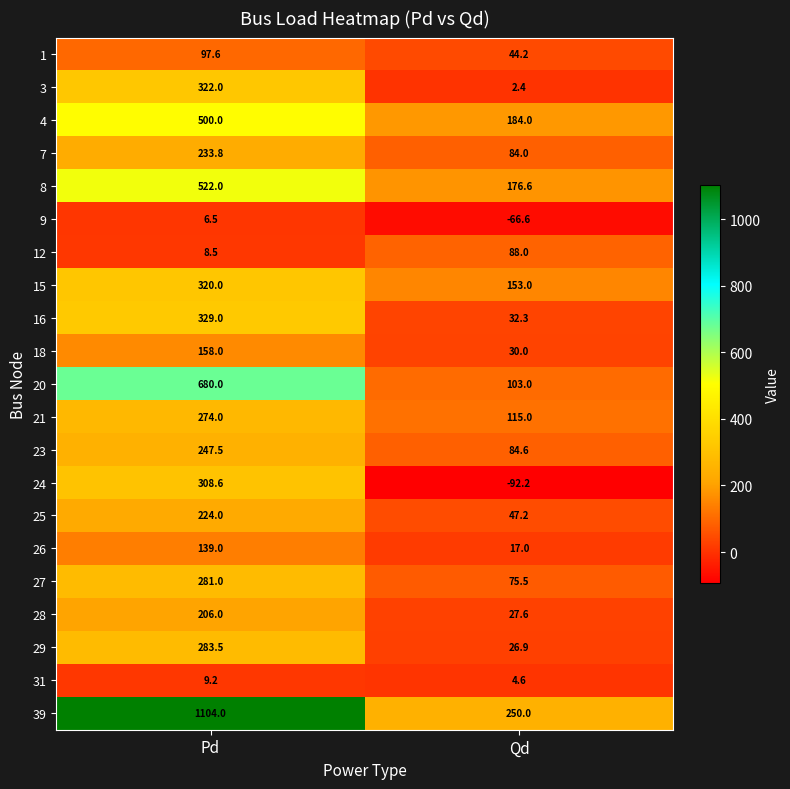

What is the average value of the 9 series?

-30.0